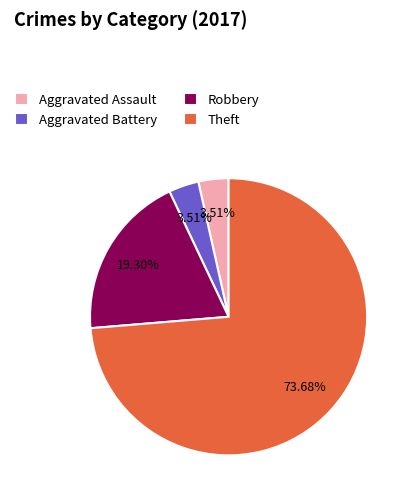

The Aggravated Battery slice represents 4% of the pie. True or false?

True